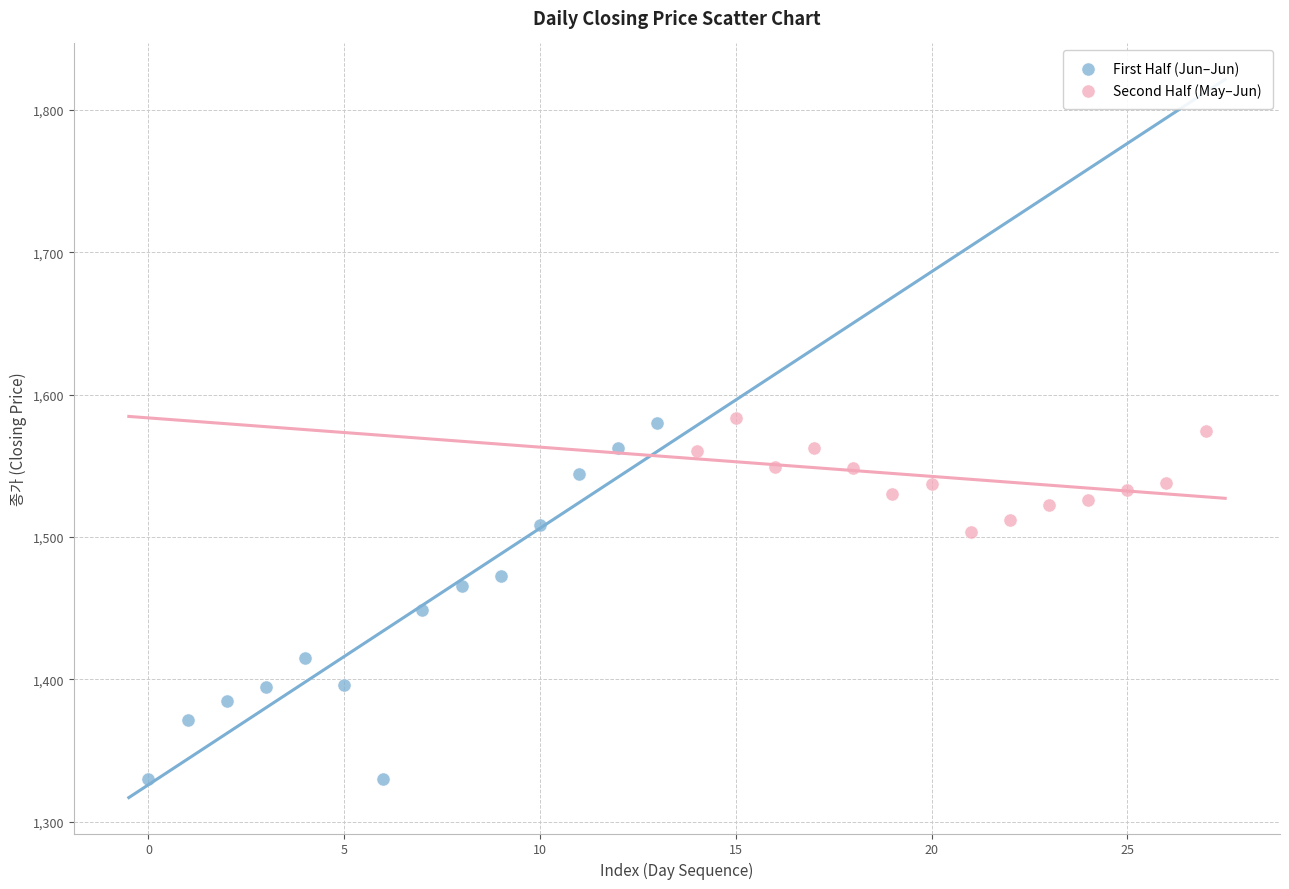

Which series contains the lowest Y value?

First Half (Jun–Jun)